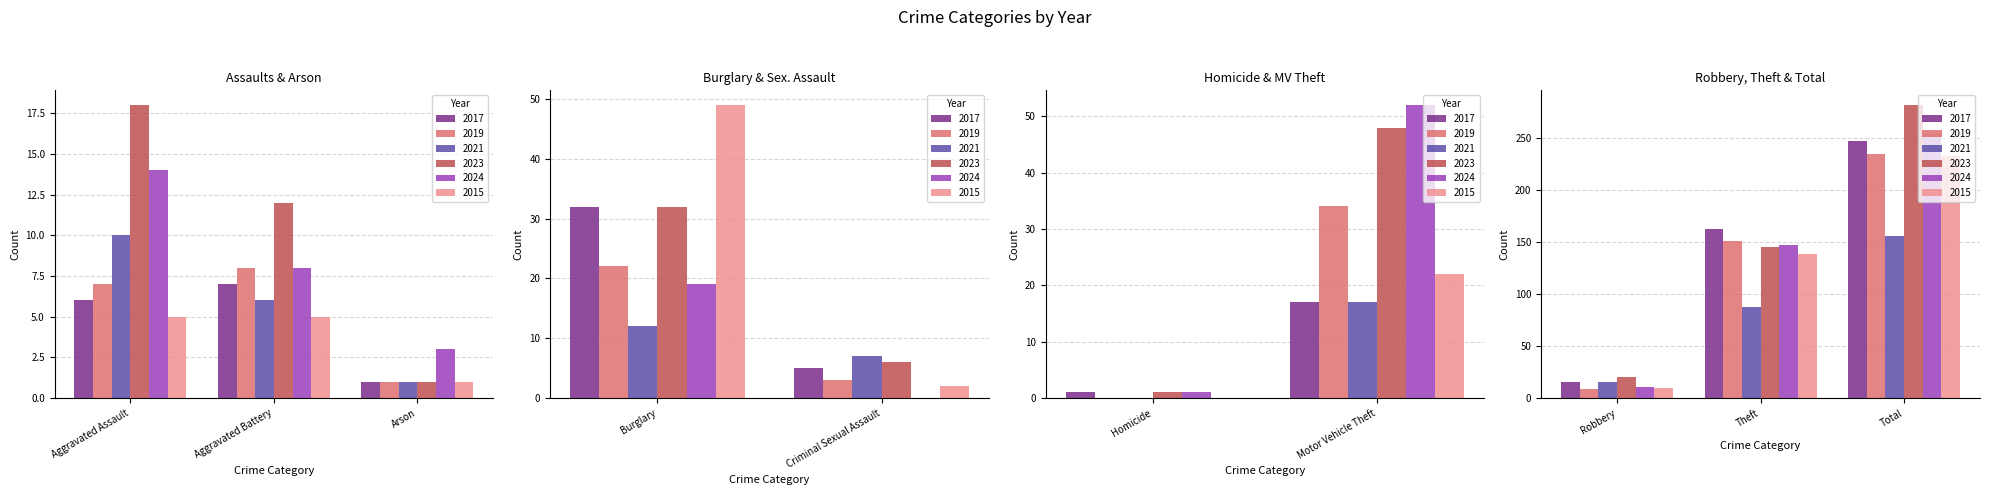

Reading left to right, what are all the values shown in this chart?

2017: Aggravated Assault=6	Aggravated Battery=7	Arson=1	Burglary=32	Criminal Sexual Assault=5	Homicide=1	Motor Vehicle Theft=17	Robbery=15	Theft=163	Total=247
2019: Aggravated Assault=7	Aggravated Battery=8	Arson=1	Burglary=22	Criminal Sexual Assault=3	Homicide=0	Motor Vehicle Theft=34	Robbery=9	Theft=151	Total=235
2021: Aggravated Assault=10	Aggravated Battery=6	Arson=1	Burglary=12	Criminal Sexual Assault=7	Homicide=0	Motor Vehicle Theft=17	Robbery=15	Theft=88	Total=156
2023: Aggravated Assault=18	Aggravated Battery=12	Arson=1	Burglary=32	Criminal Sexual Assault=6	Homicide=1	Motor Vehicle Theft=48	Robbery=20	Theft=145	Total=282
2024: Aggravated Assault=14	Aggravated Battery=8	Arson=3	Burglary=19	Criminal Sexual Assault=0	Homicide=1	Motor Vehicle Theft=52	Robbery=11	Theft=147	Total=255
2015: Aggravated Assault=5	Aggravated Battery=5	Arson=1	Burglary=49	Criminal Sexual Assault=2	Homicide=0	Motor Vehicle Theft=22	Robbery=10	Theft=139	Total=233